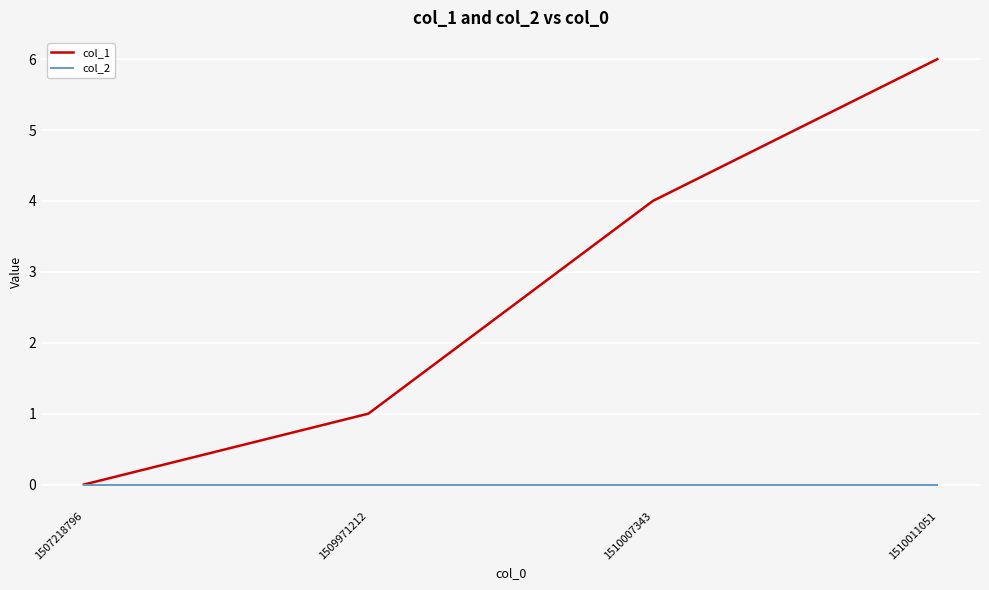

True or false: col_1 has more than 1 interior local peaks.

False